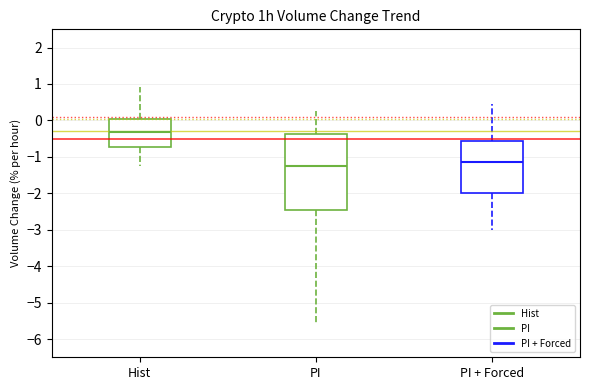

Which box's median line is the highest?

Hist